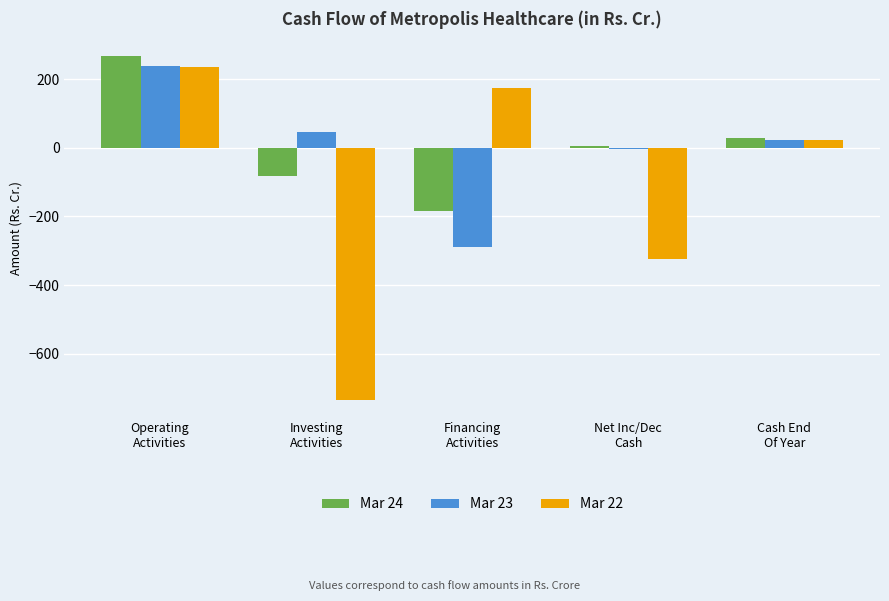

What is the label of the 5th bar from the left?

Cash End
Of Year